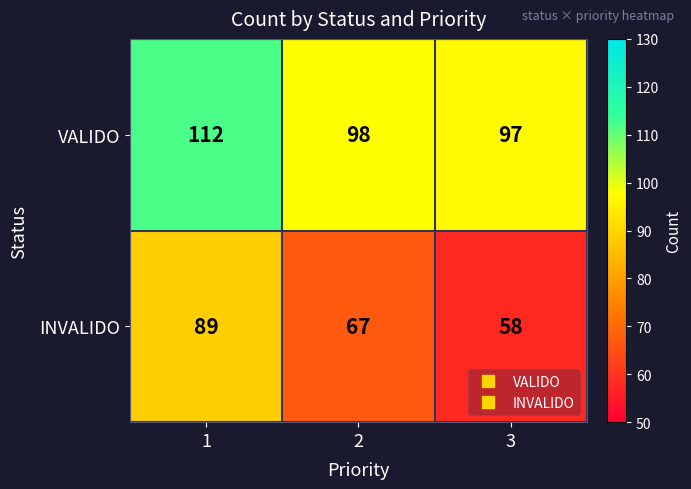

Rank the series by their average value, from lowest to highest.

INVALIDO, VALIDO